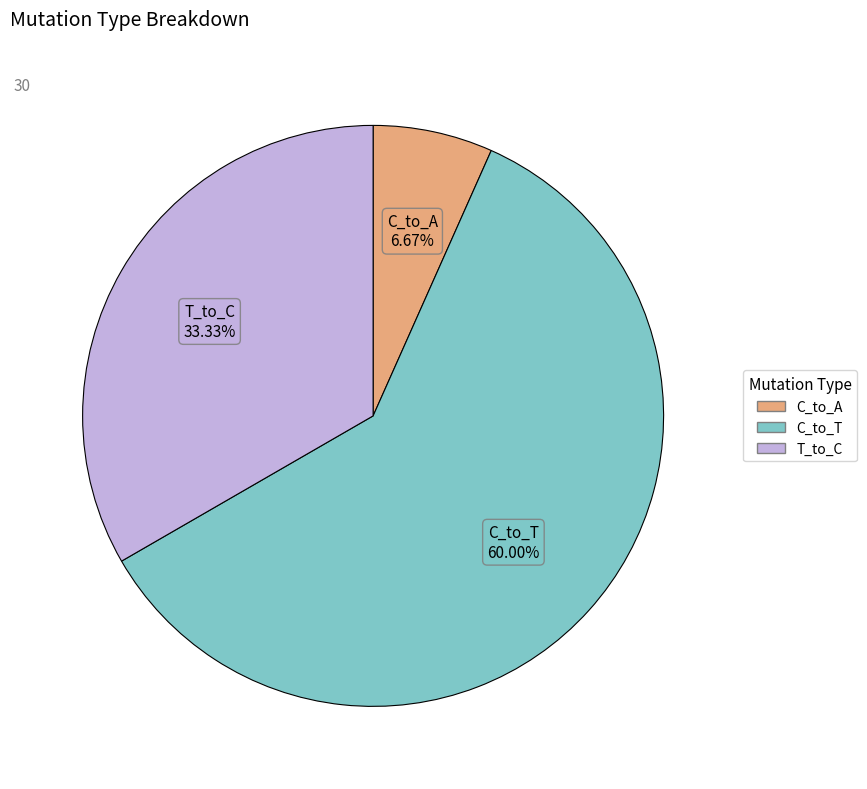

Is there a majority slice in this chart?

Yes